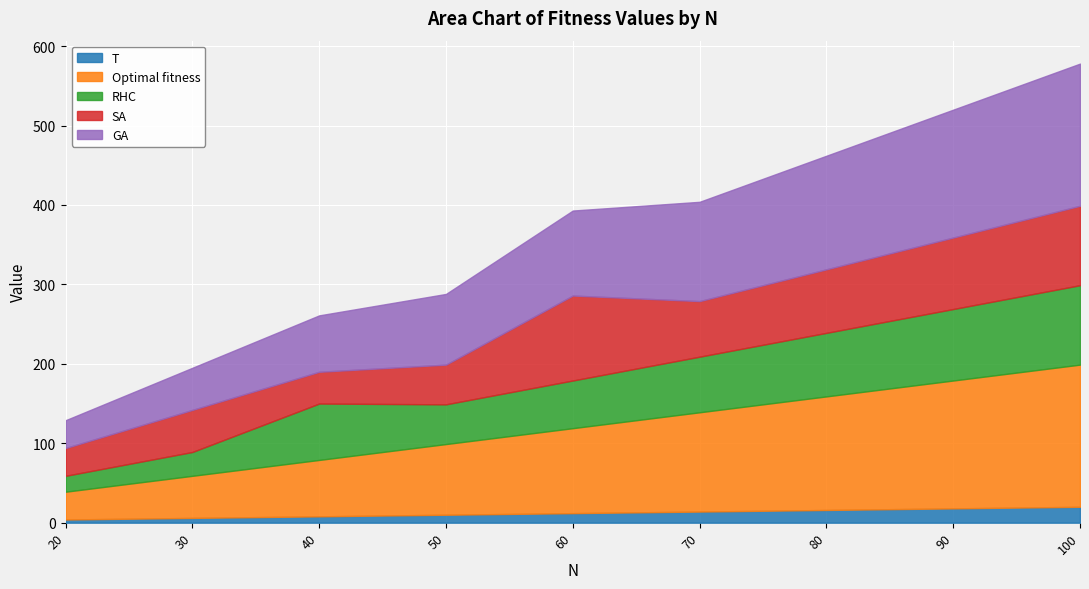

True or false: SA and Optimal fitness intersect in this chart.

False